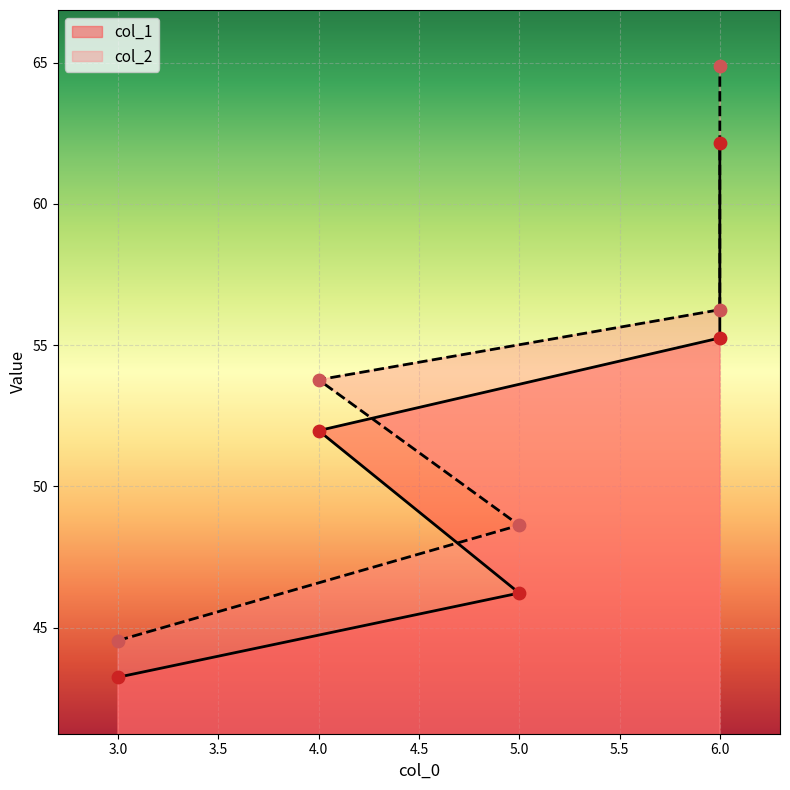

At how many categories does at least one series exceed 50?

3